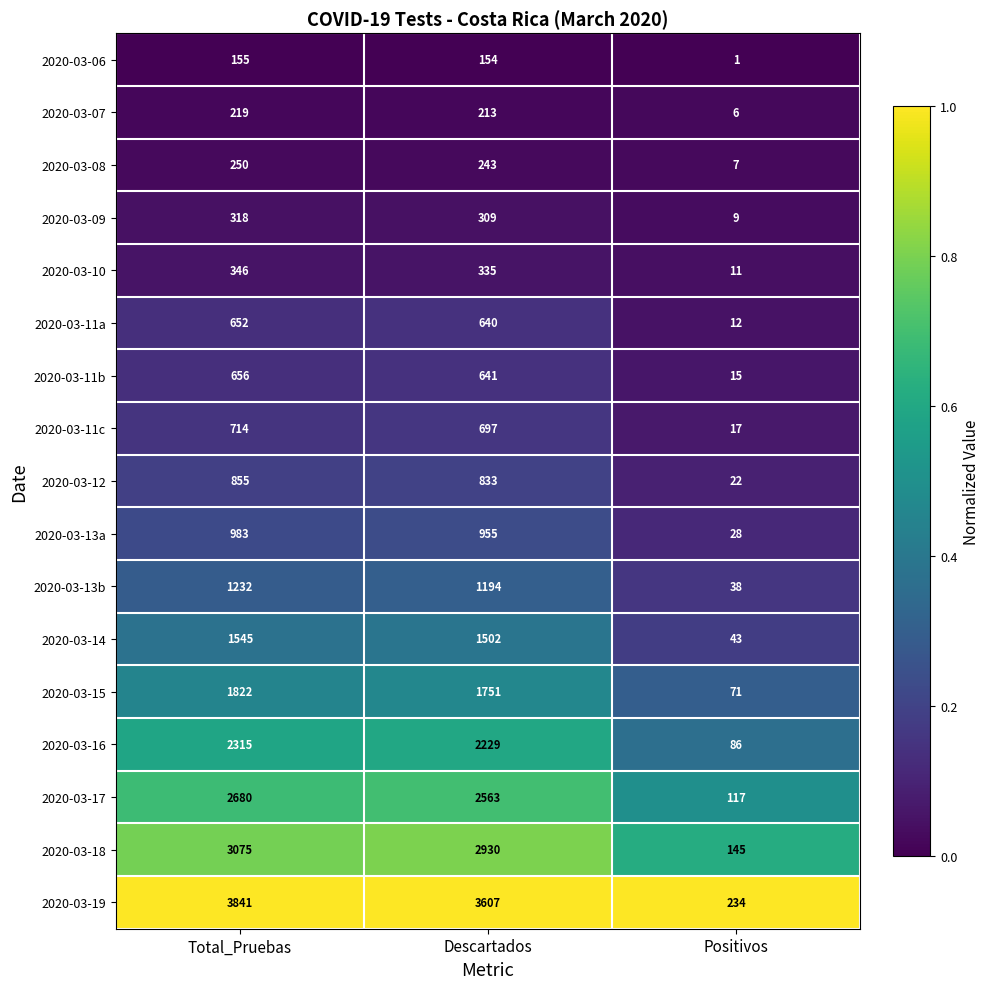

Between Descartados and Positivos, which series saw the biggest shift?

2020-03-19